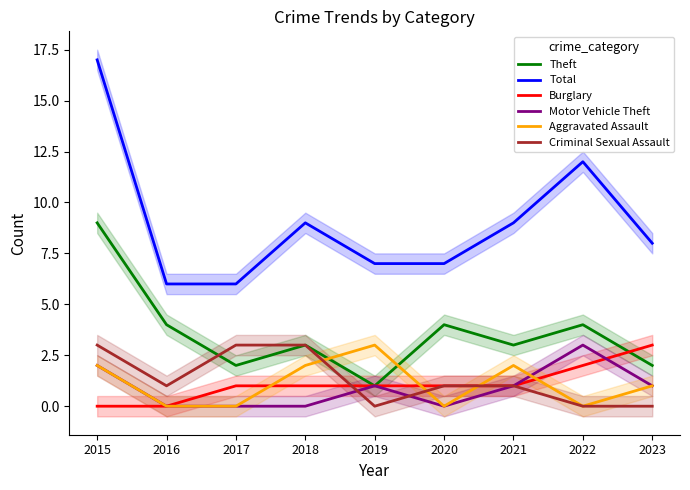

What is the maximum value shown in the chart?

17